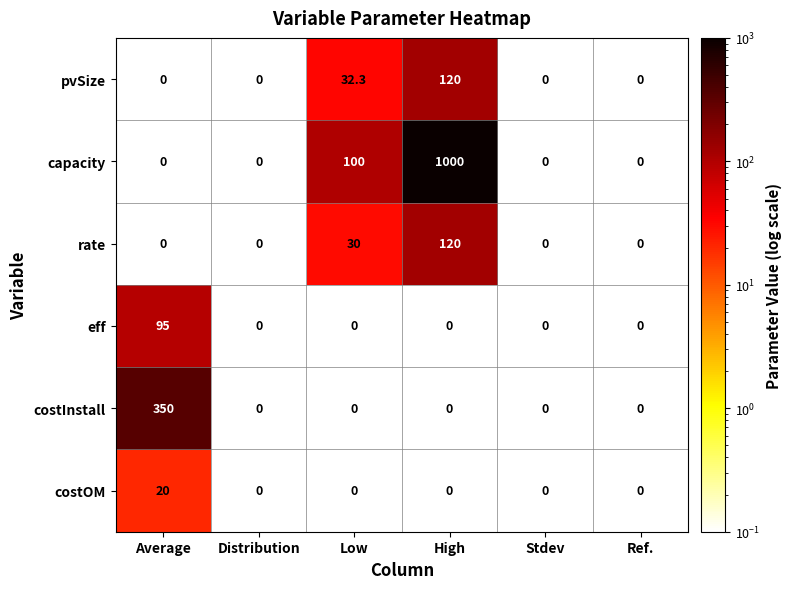

Which series has the largest total across all categories?

capacity